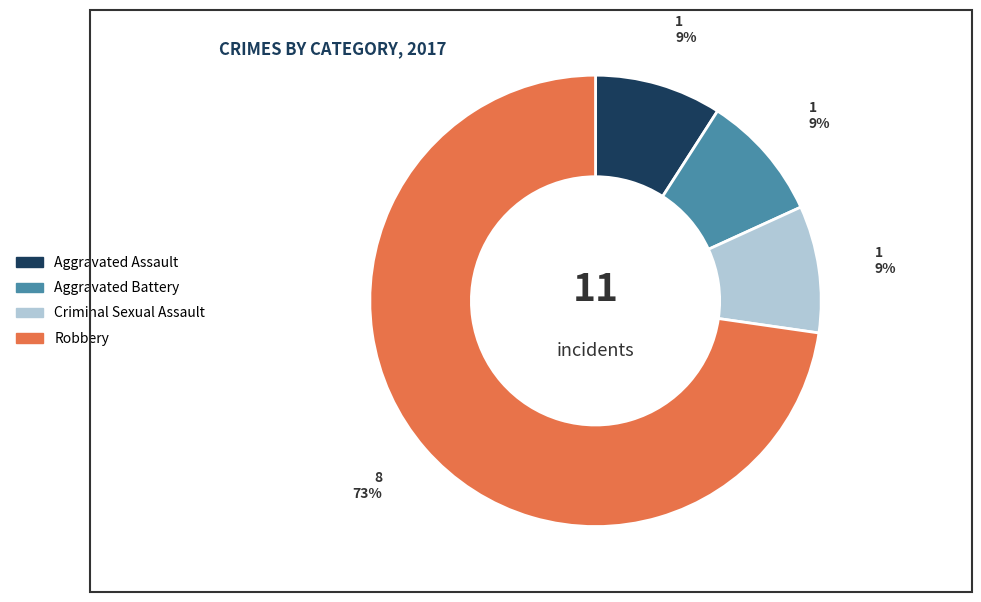

To the nearest percent, what portion does Criminal Sexual Assault represent?

9%